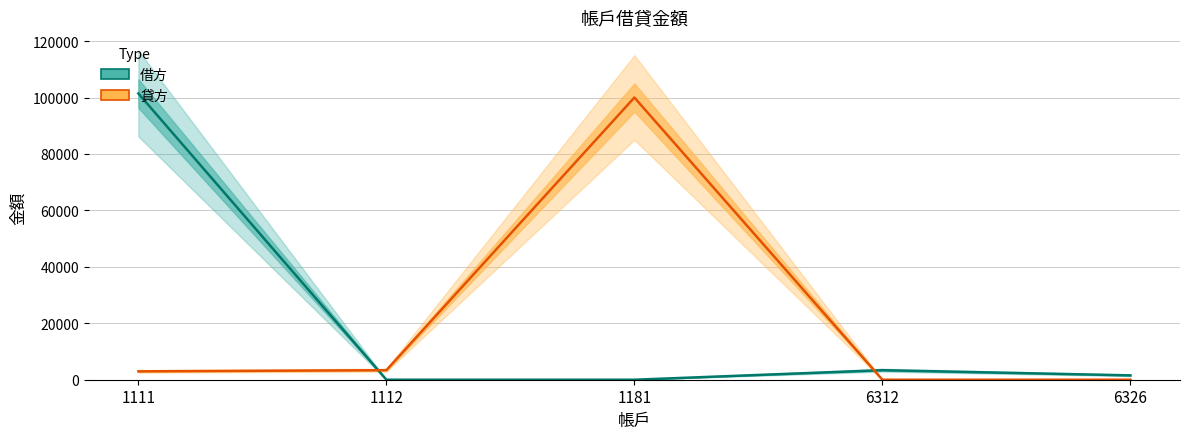

The 借方 series shows 0.0 at 1181. True or false?

True